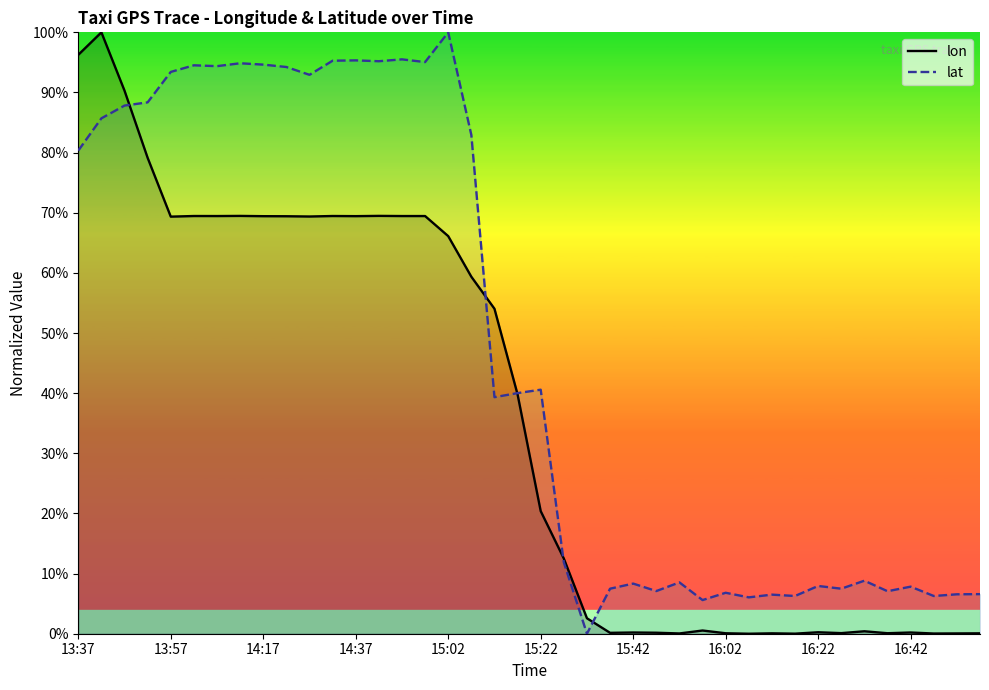

Between which two adjacent categories do lat and lon first intersect?

13:47 and 13:52